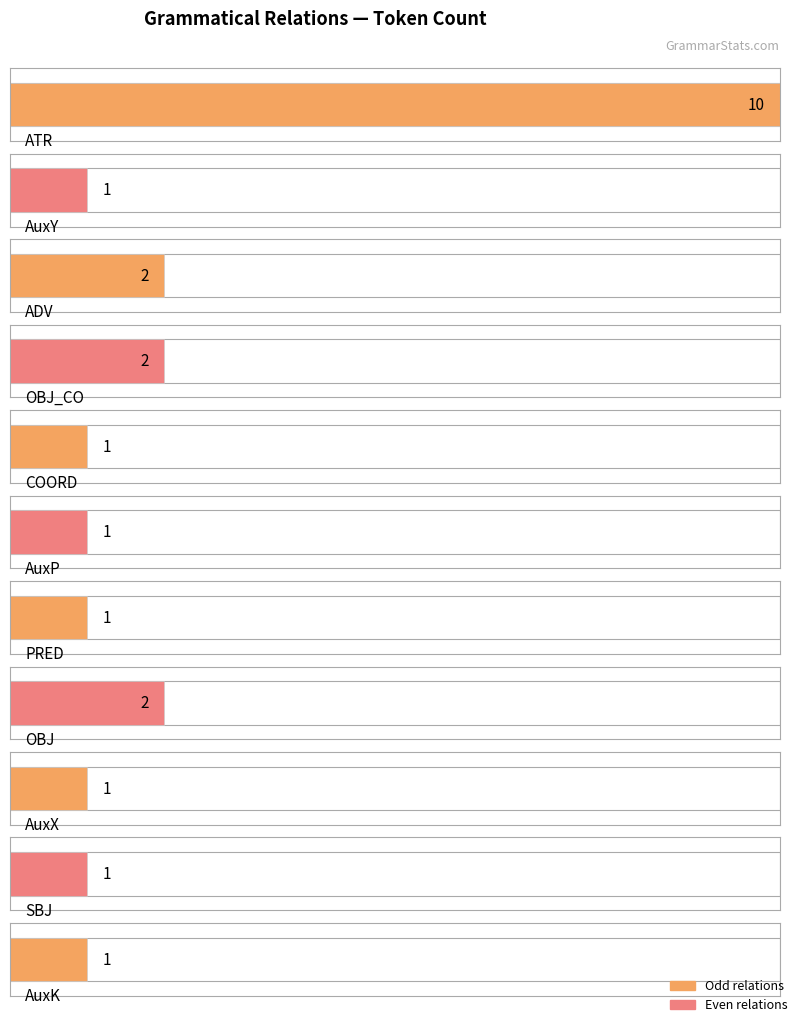

What is the greatest value displayed?

10